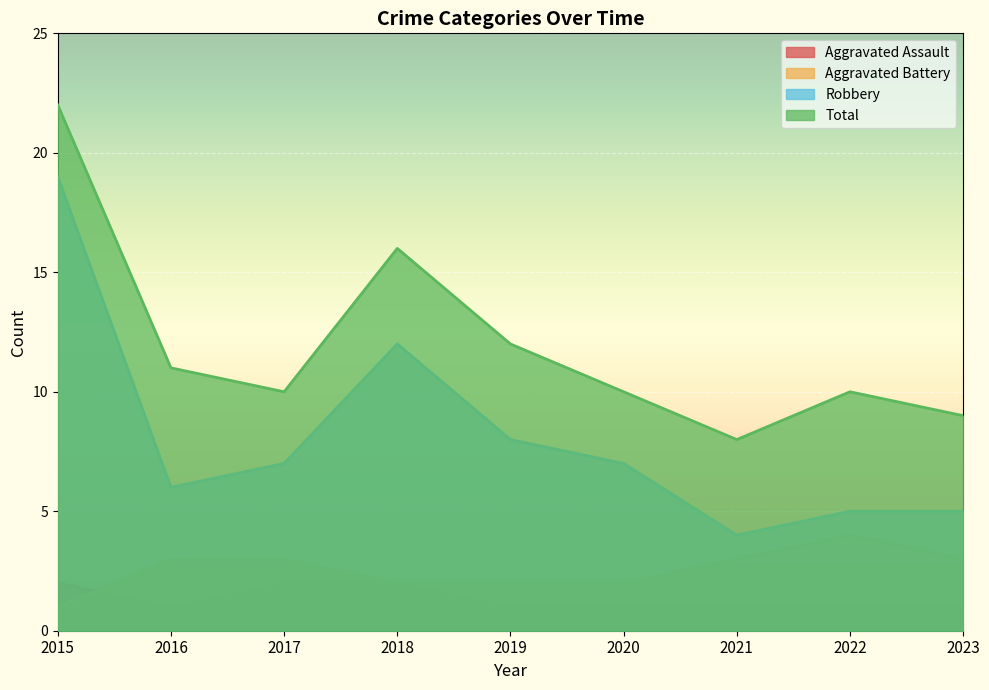

True or false: Total and Aggravated Battery intersect in this chart.

False